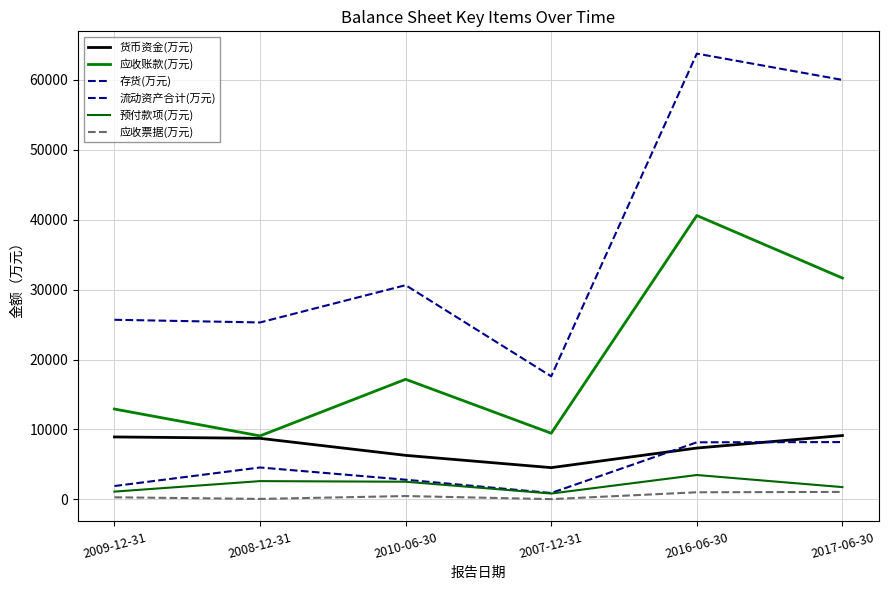

What is the spread (max minus min) of values at 2016-06-30?

62709